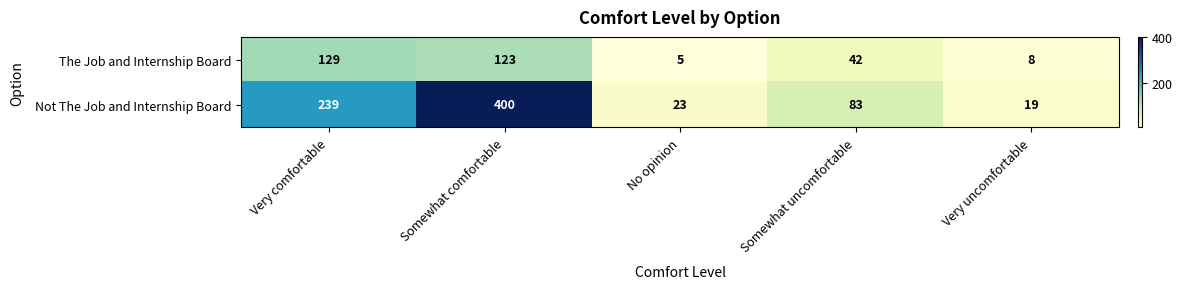

Reading right to left, list all the values displayed in this chart.

The Job and Internship Board: 8	42	5	123	129
Not The Job and Internship Board: 19	83	23	400	239